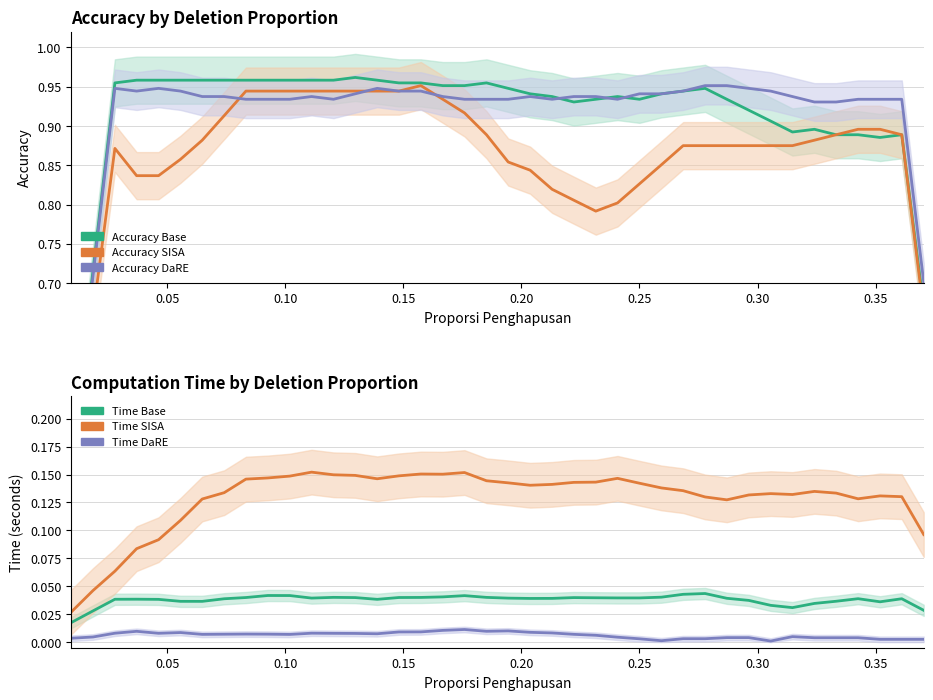

How many interior local peaks does the Time DaRE series have?

7